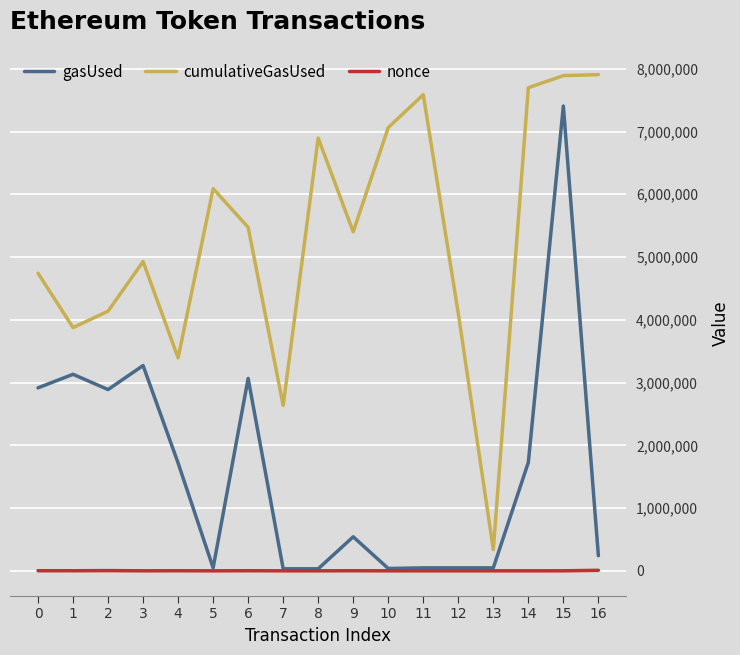

Rank the series by their average value, from lowest to highest.

nonce, gasUsed, cumulativeGasUsed